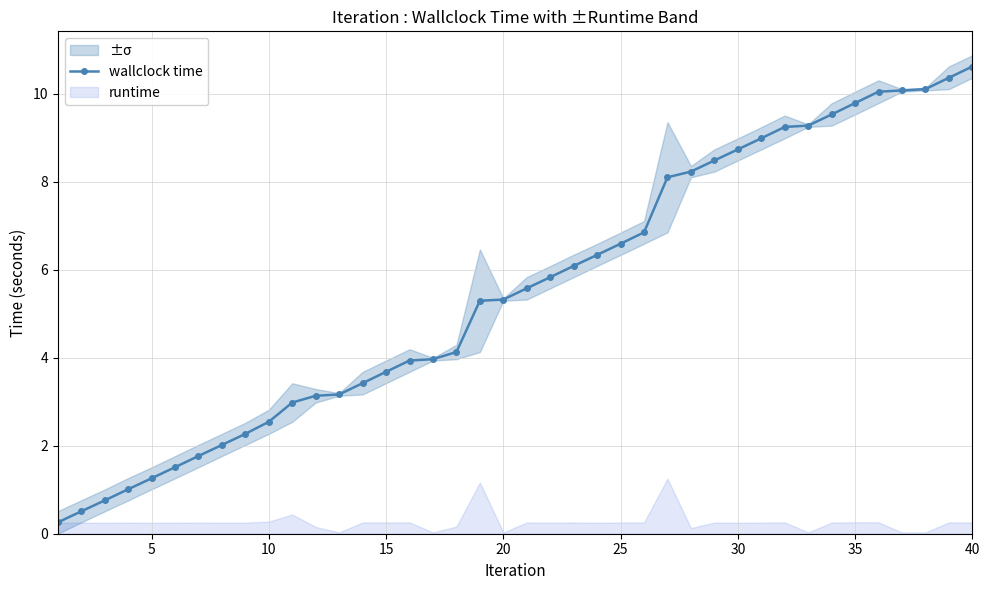

What is the lowest value of the wallclock time series?

0.3